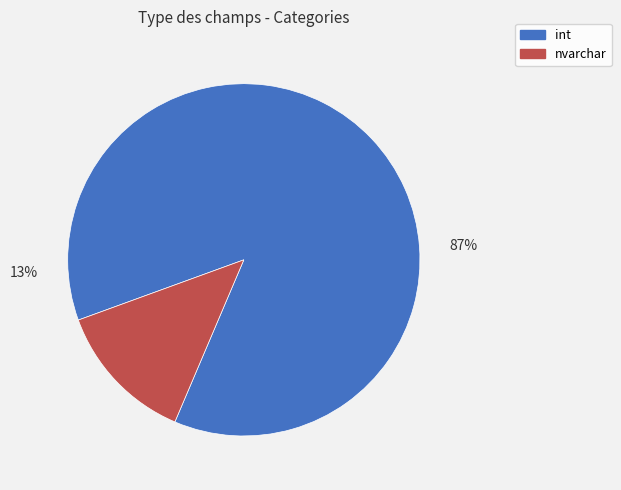

Which category accounts for the majority?

int